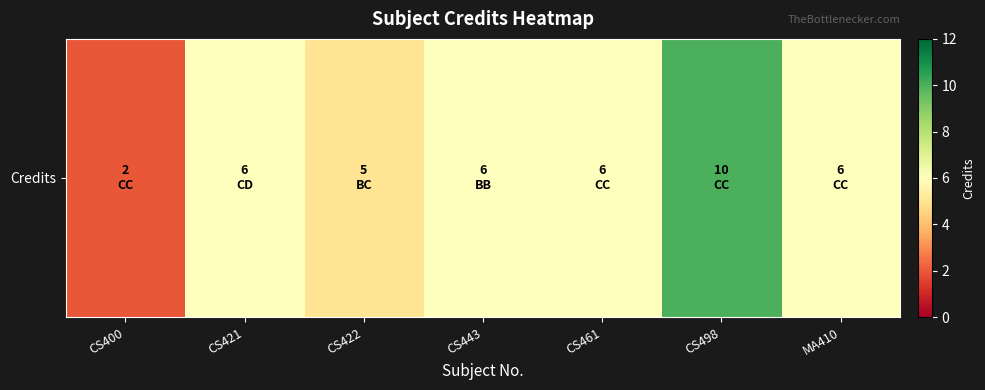

At which label does the data first exceed 6?

CS498